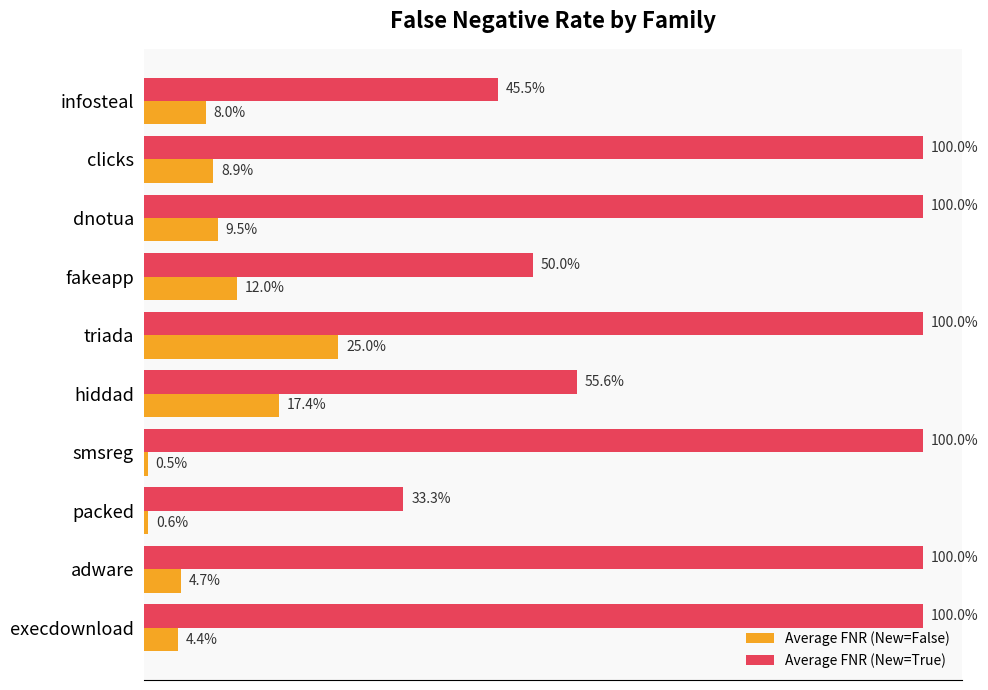

What are all the series names shown in the legend?

Average FNR (New=False), Average FNR (New=True)